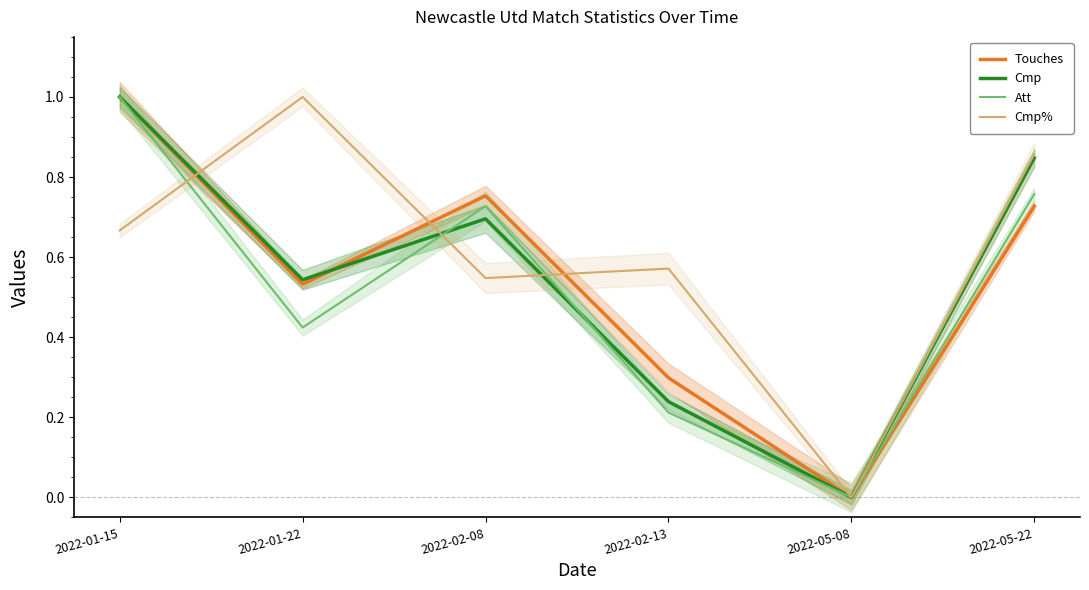

How many lines are shown in the chart?

4